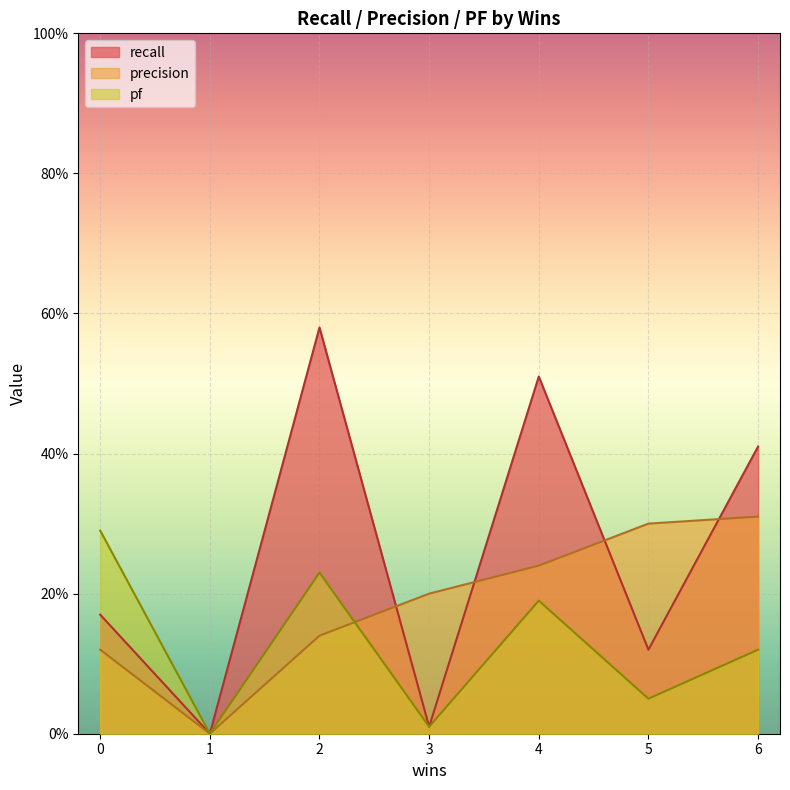

How many series are shown in this chart?

3